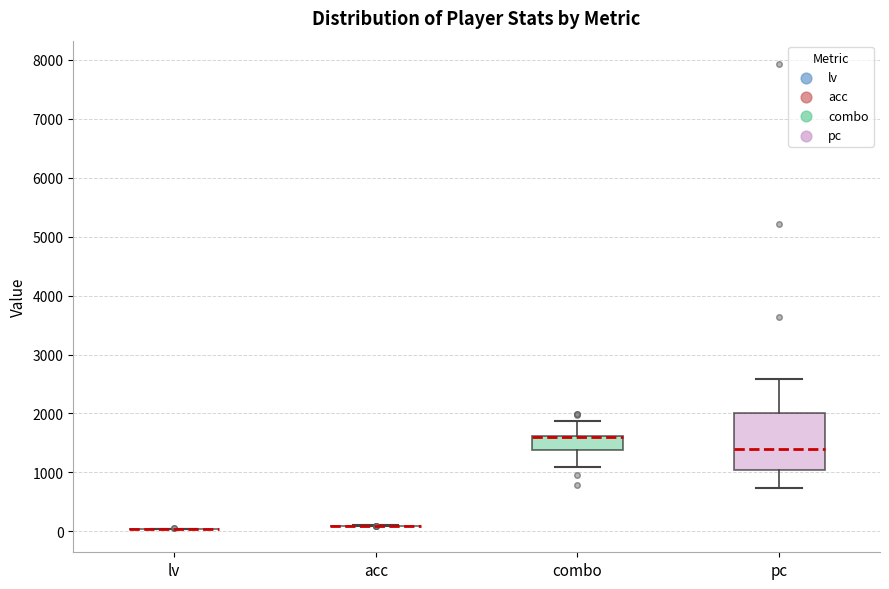

Reading left to right, transcribe this box plot: for each box, give where its median line is, the range the box spans, and where its two whiskers end, as read against the y-axis. The values are not printed on the chart, so give them approximately, as read against the axis.

lv: box collapsed to a line at 0, whiskers 0 to 0
acc: box collapsed to a line at 100, whiskers 100 to 100
combo: median 1600 (drawn on the box's upper edge), box 1400 to 1600, whiskers 1100 to 1900
pc: median 1400, box 1000 to 2000, whiskers 700 to 2600